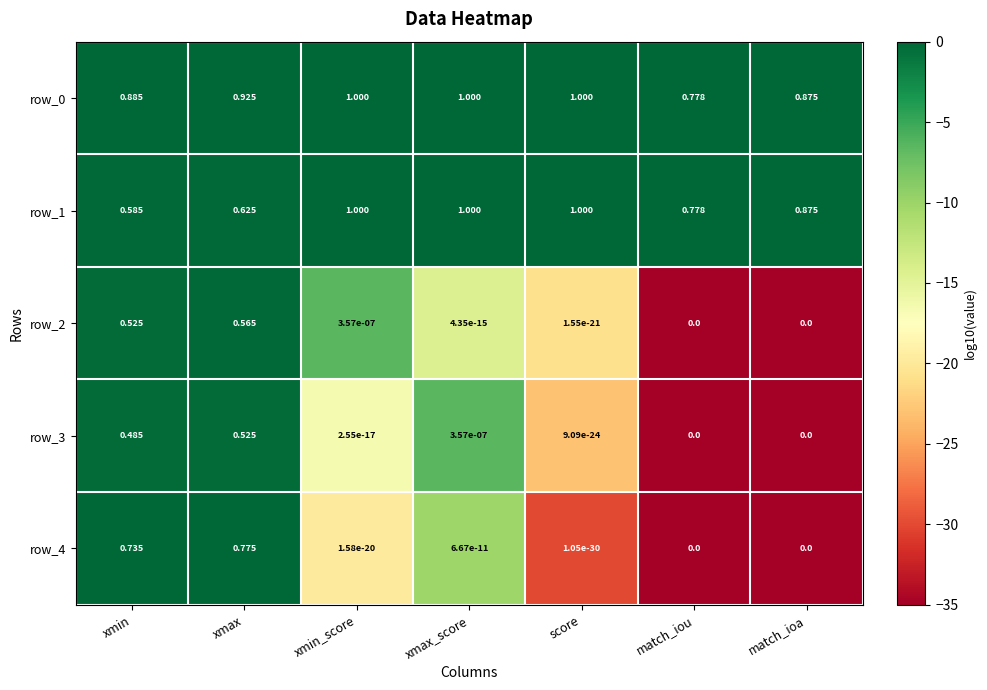

What is the sum of the row_1 values at xmin and xmax?

-0.4